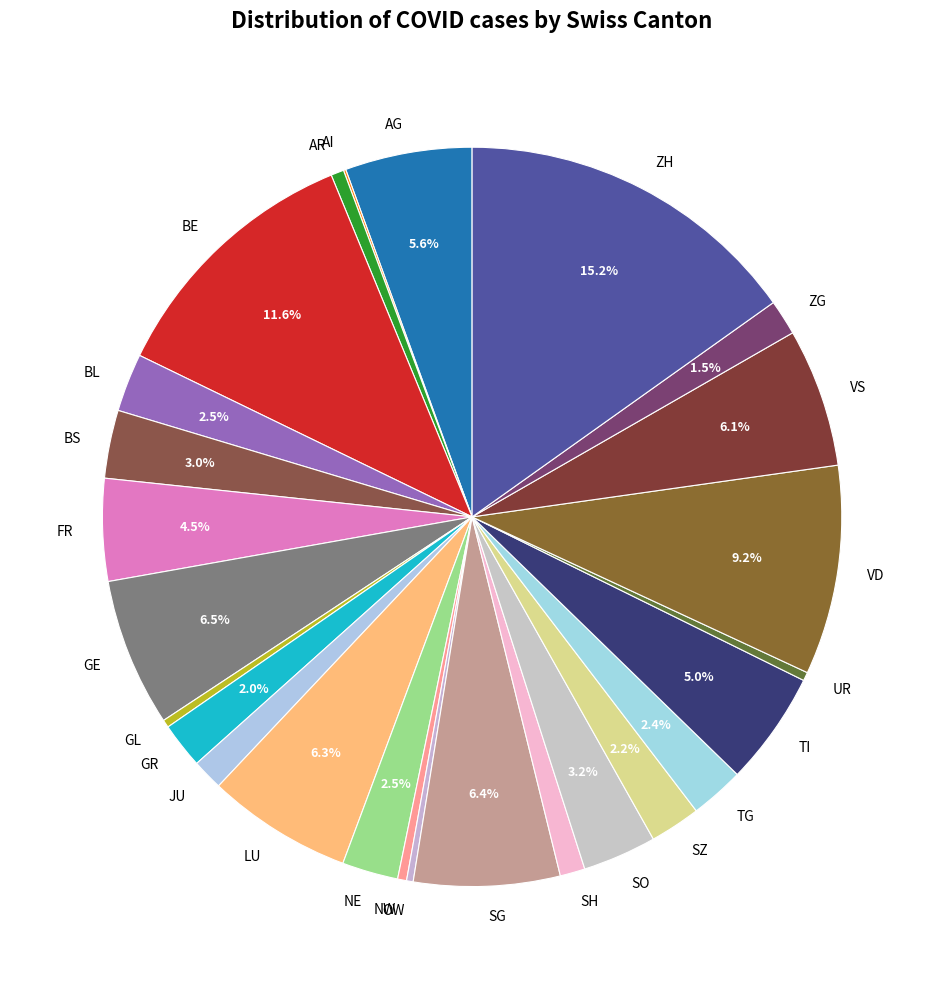

Which category has the biggest portion of the pie?

ZH